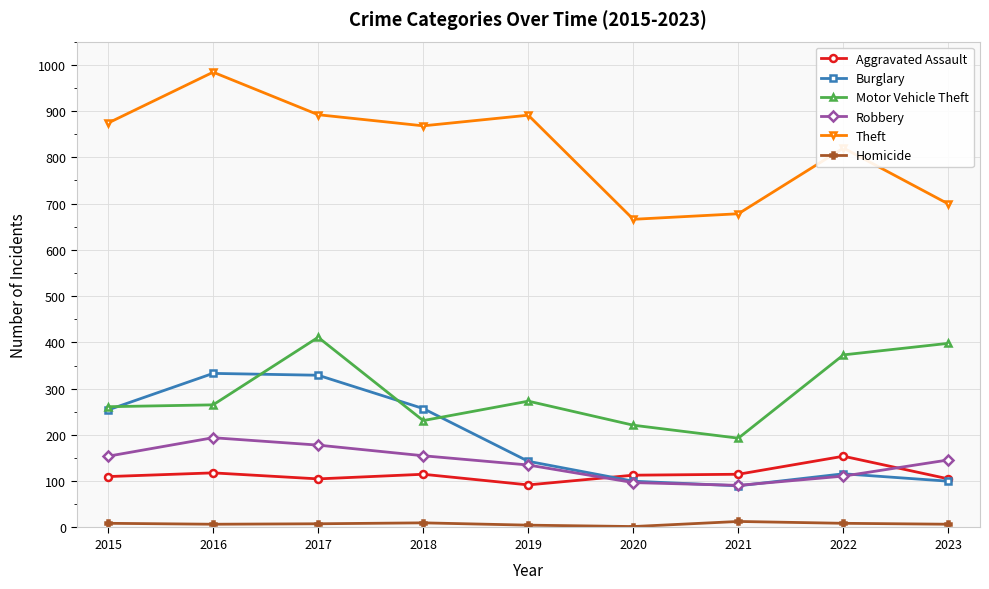

At which label does Robbery first exceed 146?

2015